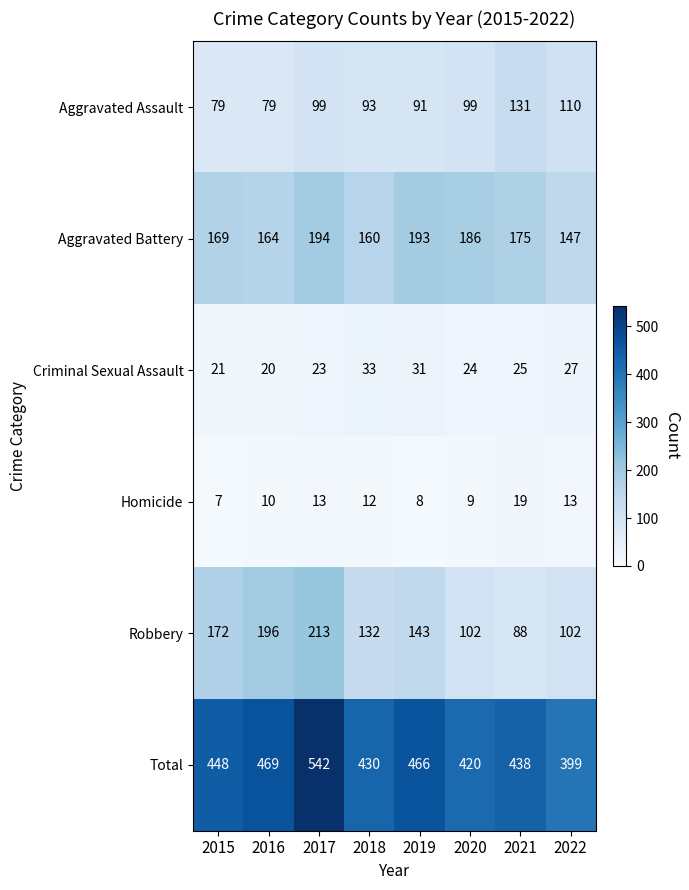

What is the difference between the maximum and minimum values in the Criminal Sexual Assault series?

13